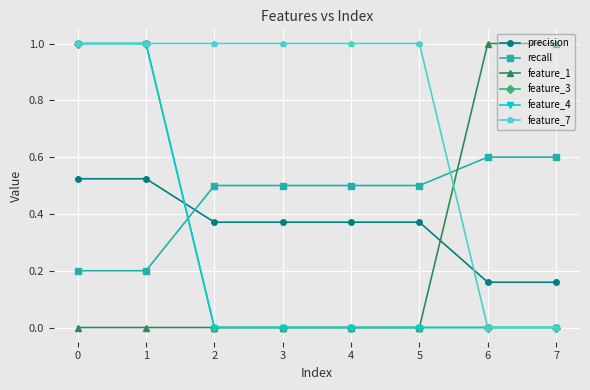

Which series has the largest range (max minus min)?

feature_1